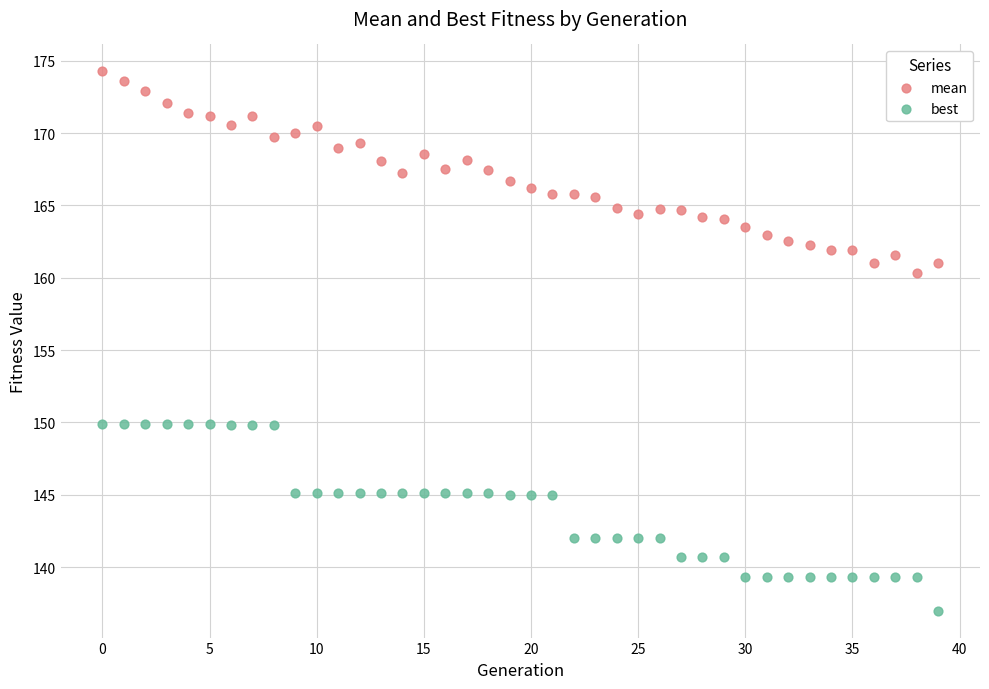

Which series contains the lowest Y value?

best